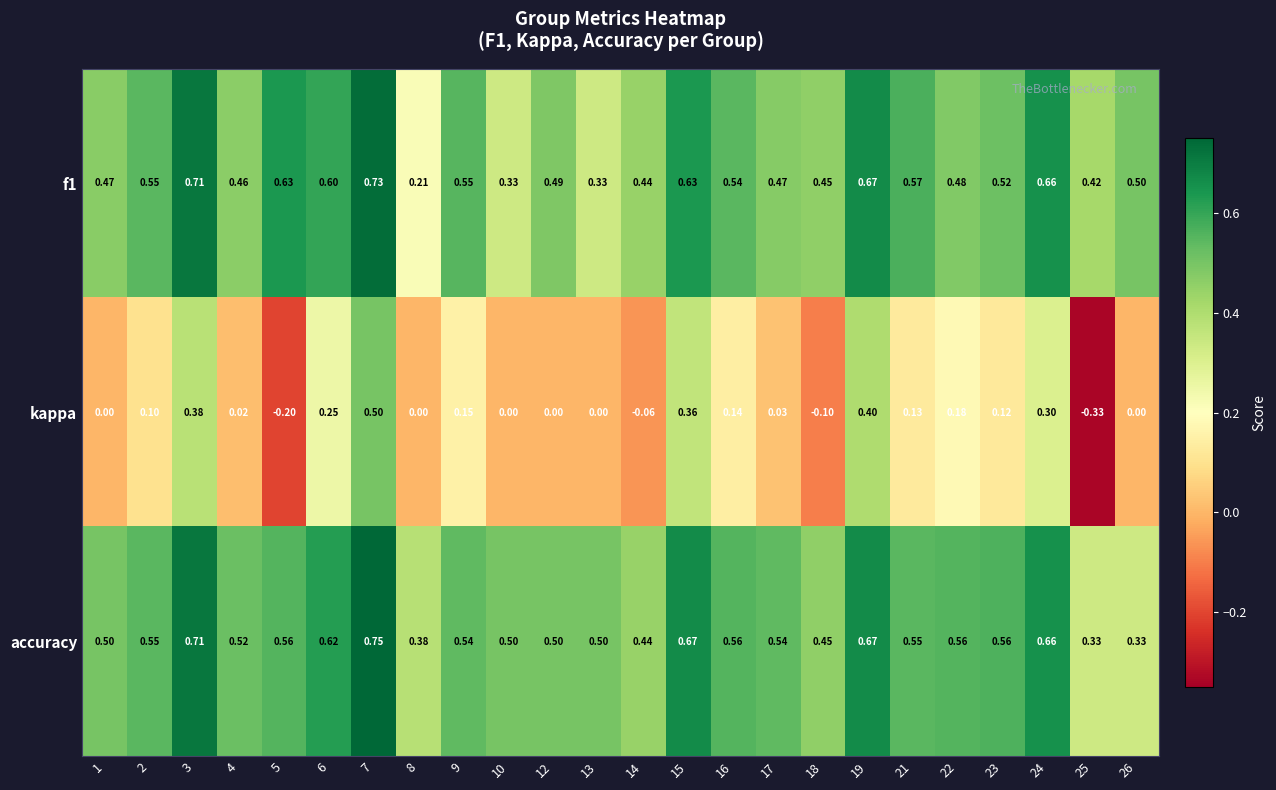

Which series has the largest total across all categories?

accuracy